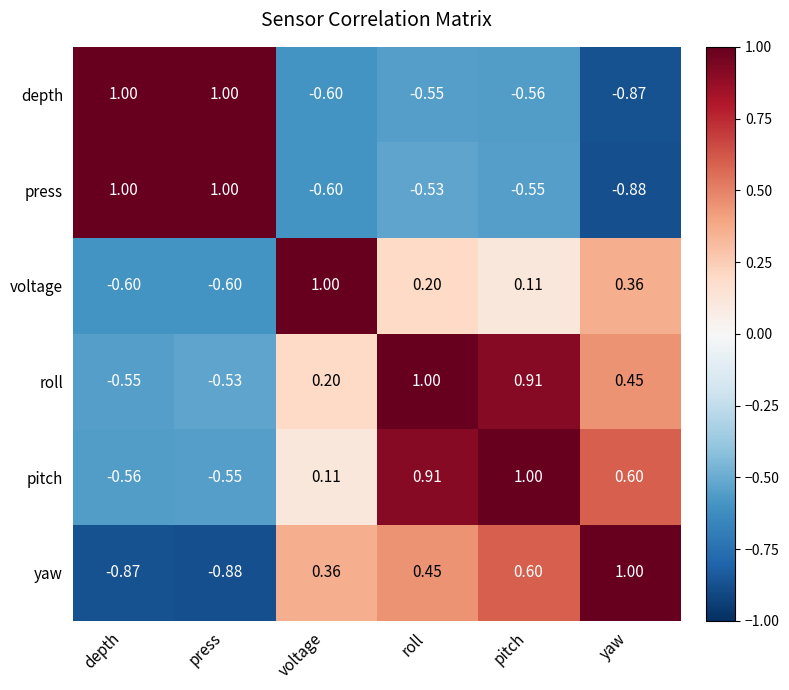

What is the spread (max minus min) of values at yaw?

1.9